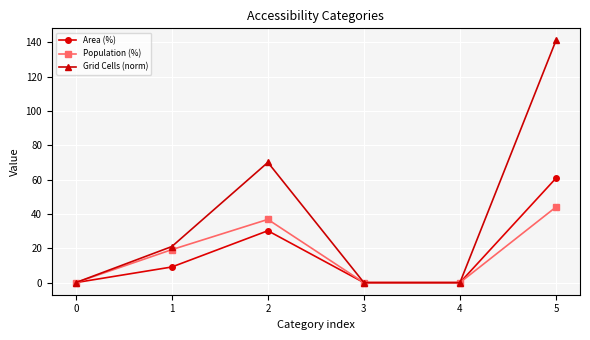

Which series has the widest spread of values?

Grid Cells (norm)